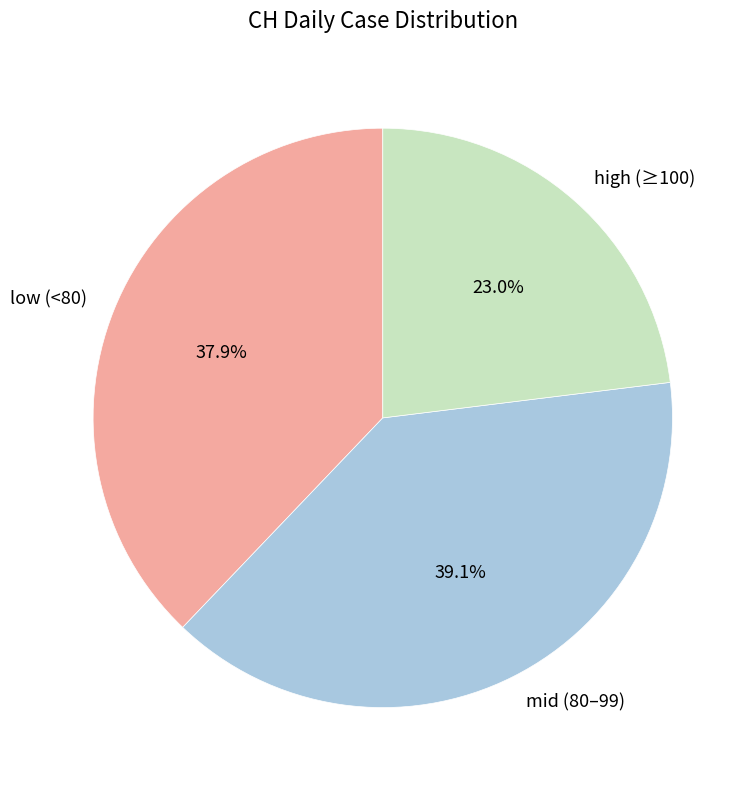

Rank the categories by value from highest to lowest.

mid (80–99), low (<80), high (≥100)